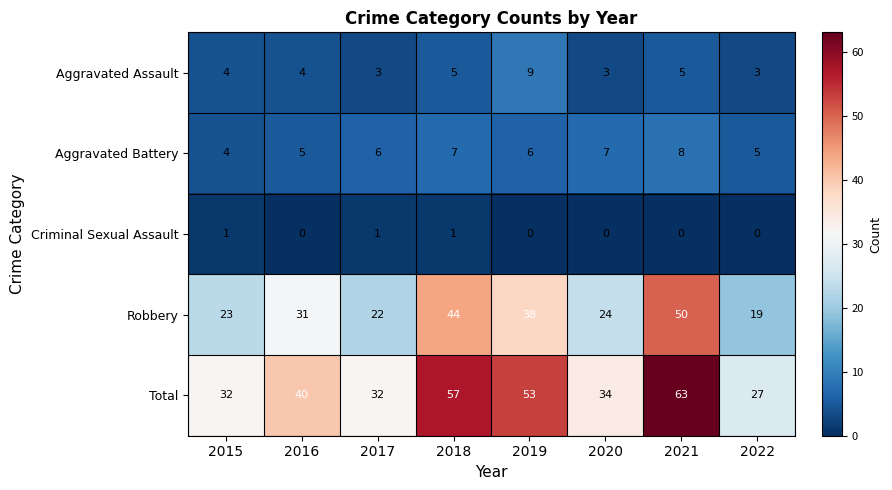

How many Criminal Sexual Assault values are between 0 and 1?

8